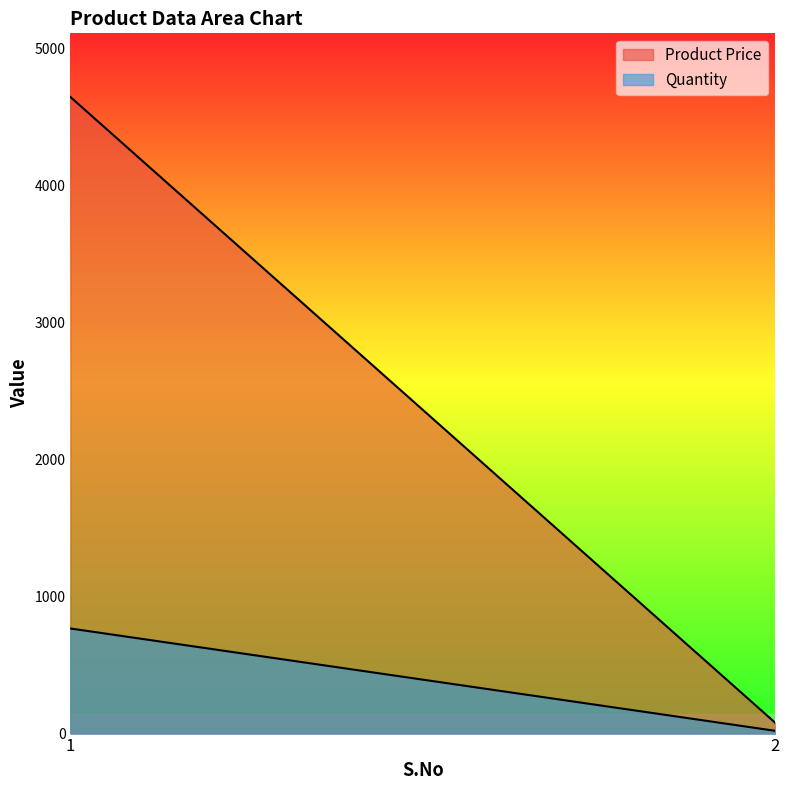

Which label corresponds to the smallest value in the chart?

2